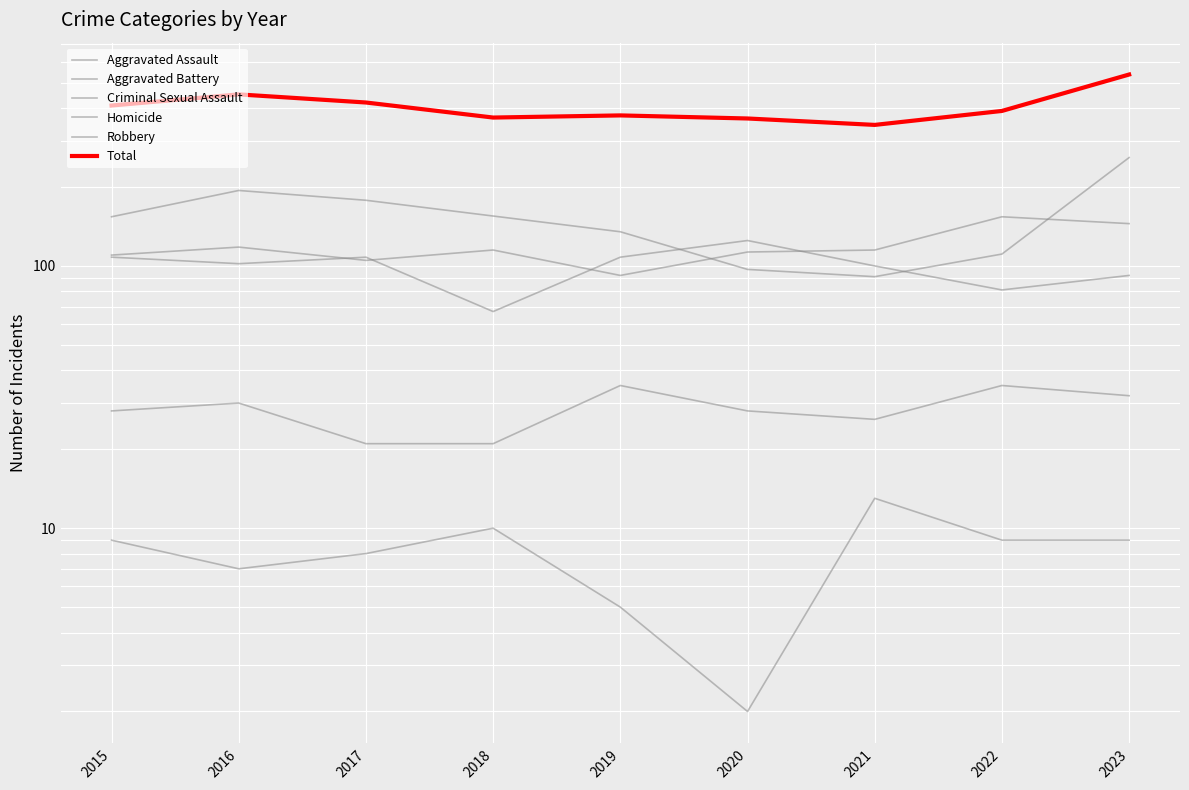

The value of Homicide at 2018 is 7. True or false?

False